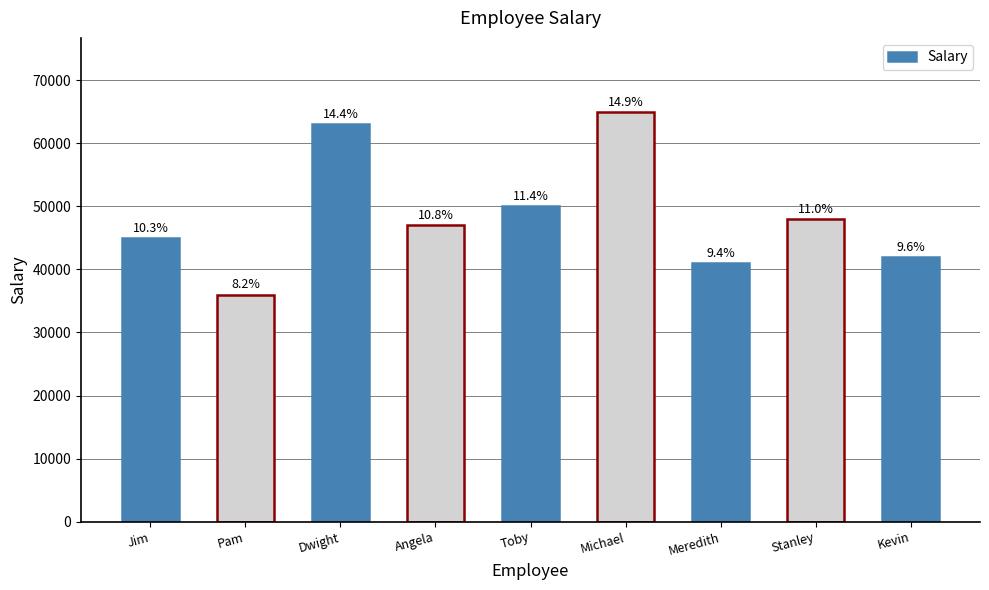

How many bars are there in total?

9